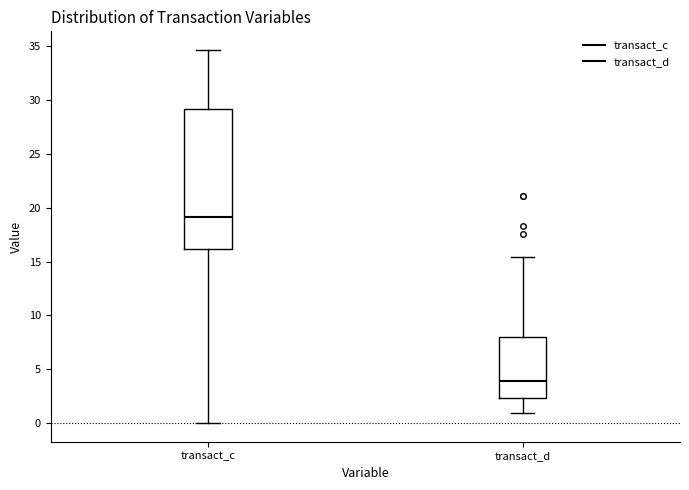

Reading left to right, transcribe this box plot: for each box, give where its median line is, the range the box spans, and where its two whiskers end, as read against the y-axis. The values are not printed on the chart, so give them approximately, as read against the axis.

transact_c: median 19.0, box 16.0 to 29.0, whiskers 0.0 to 34.5
transact_d: median 4.0, box 2.5 to 8.0, whiskers 1.0 to 15.5